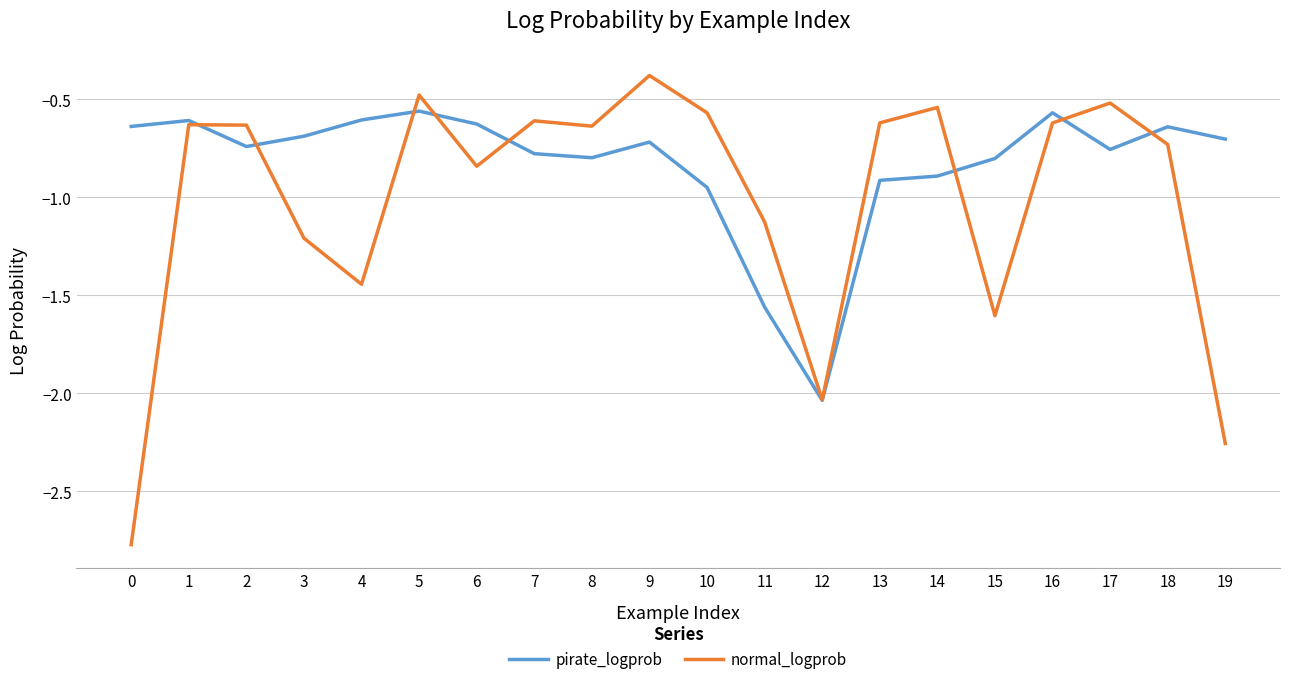

What is the difference between the highest and lowest values at 15?

0.8